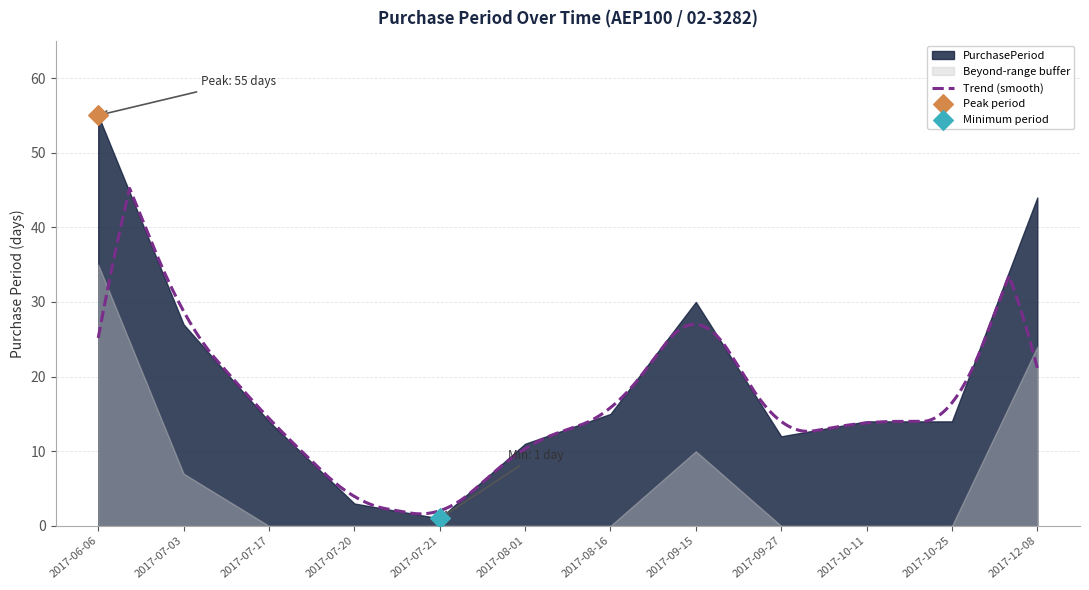

Between 2017-06-06 and 2017-07-17, which is larger?

2017-06-06